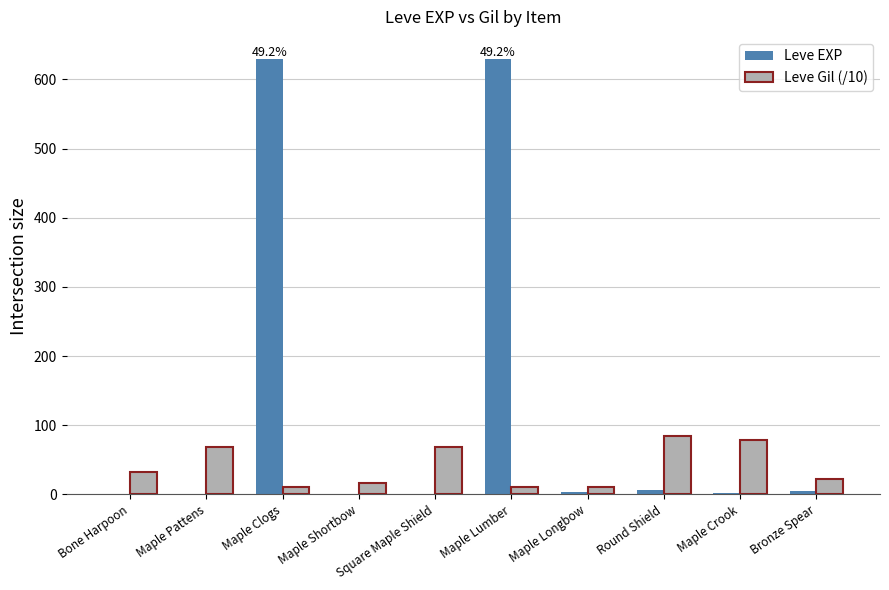

What is the sum of all Leve Gil (/10) values?

405.5